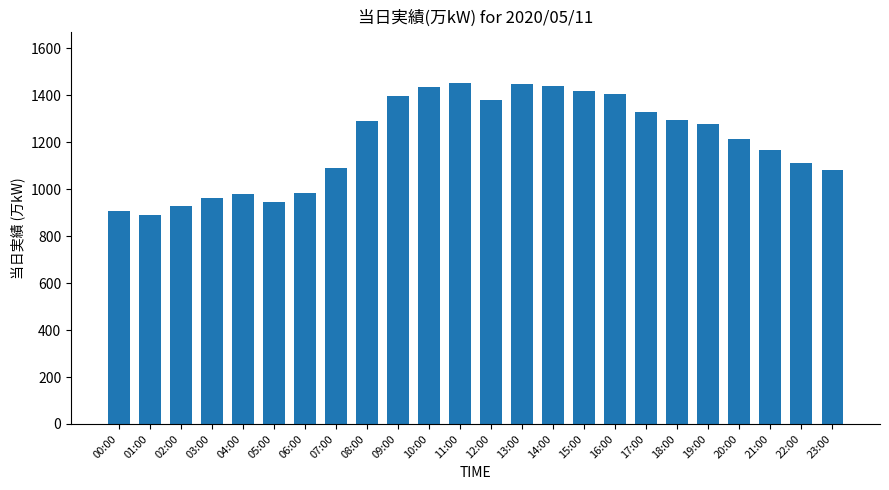

What is the label of the 24th bar from the left?

23:00